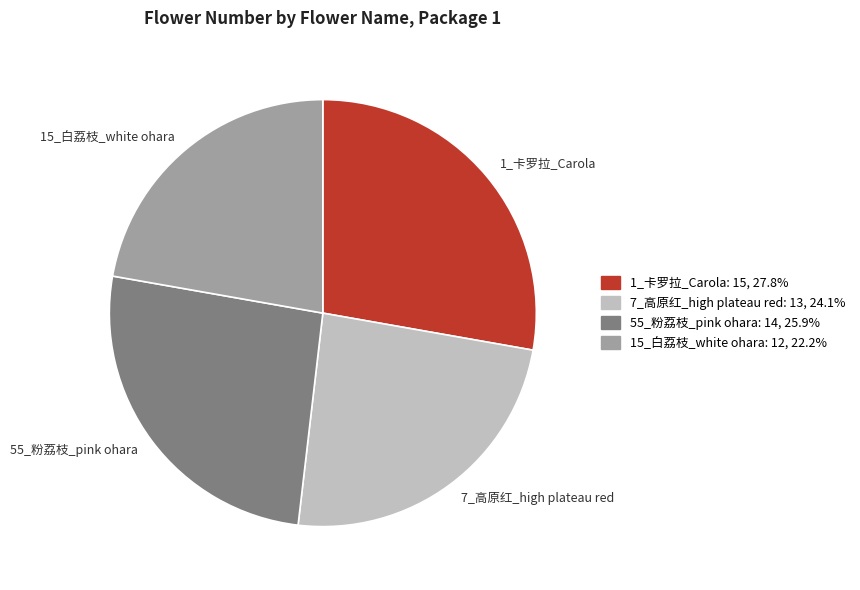

Does any single category account for the majority?

No